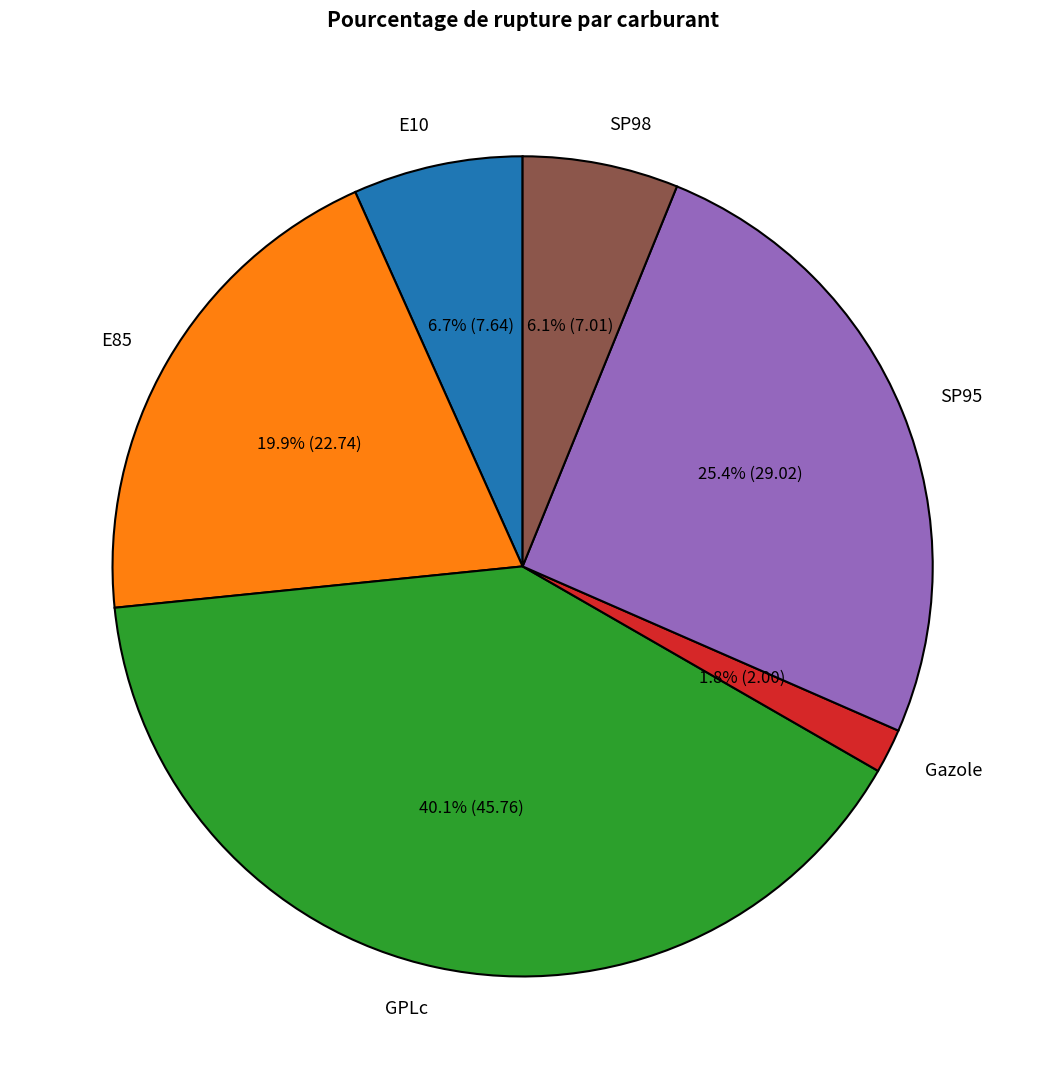

How many segments does this pie chart have?

6